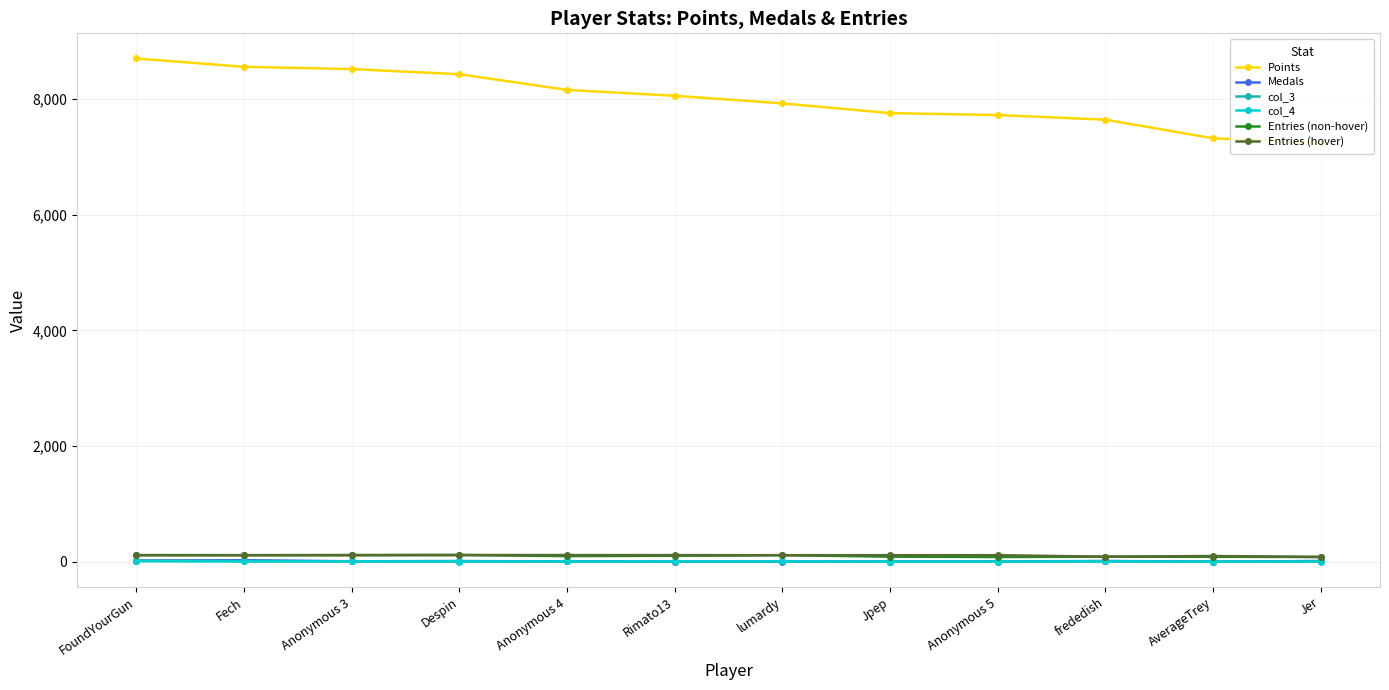

The value of Points at Jpep is 4902. True or false?

False